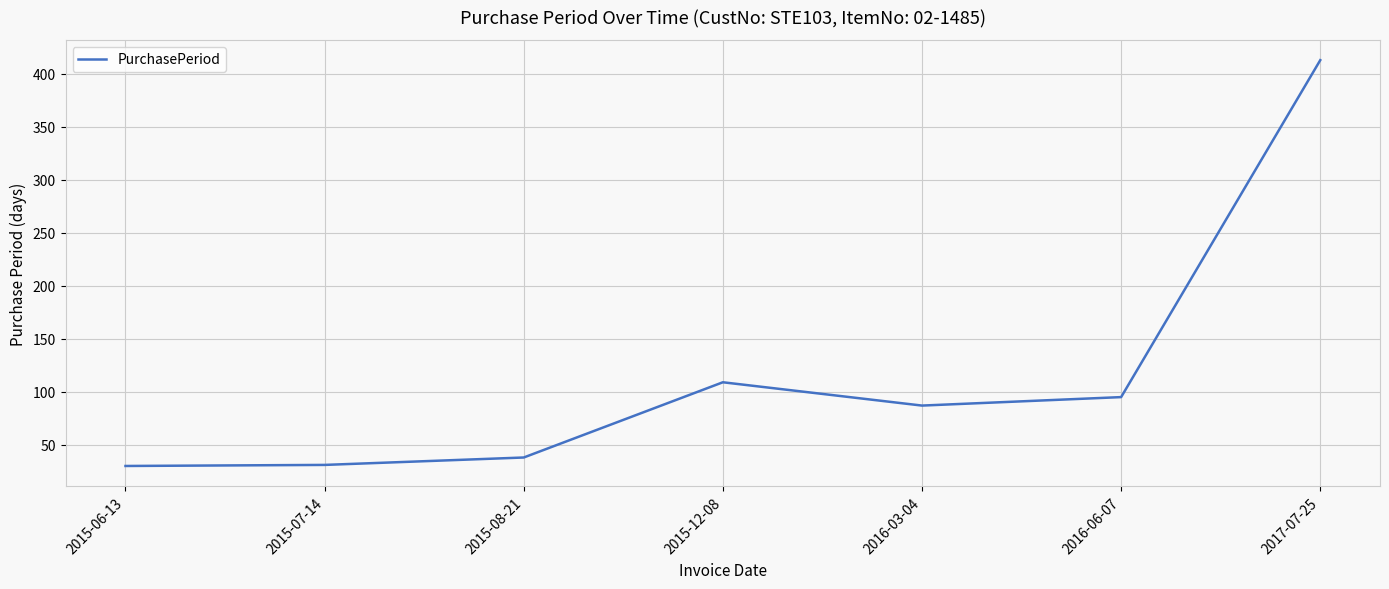

What is the difference between the second highest and second lowest values?

78